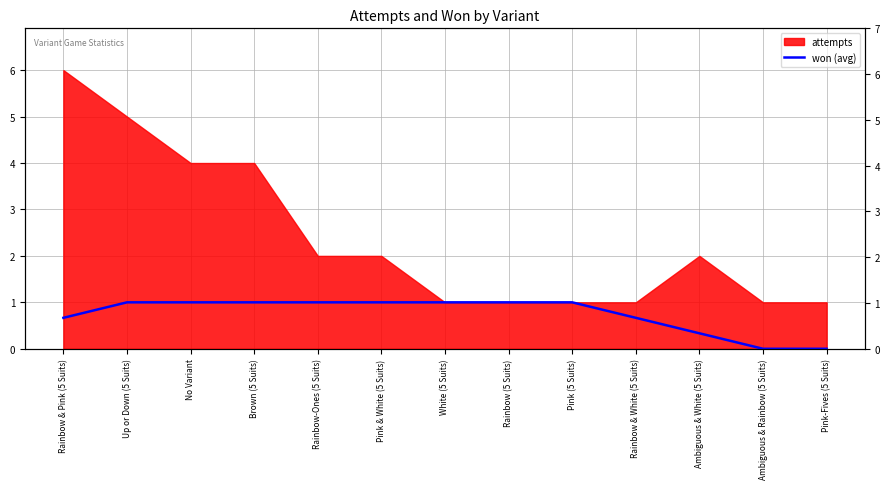

What position from the left is Pink & White (5 Suits)?

6